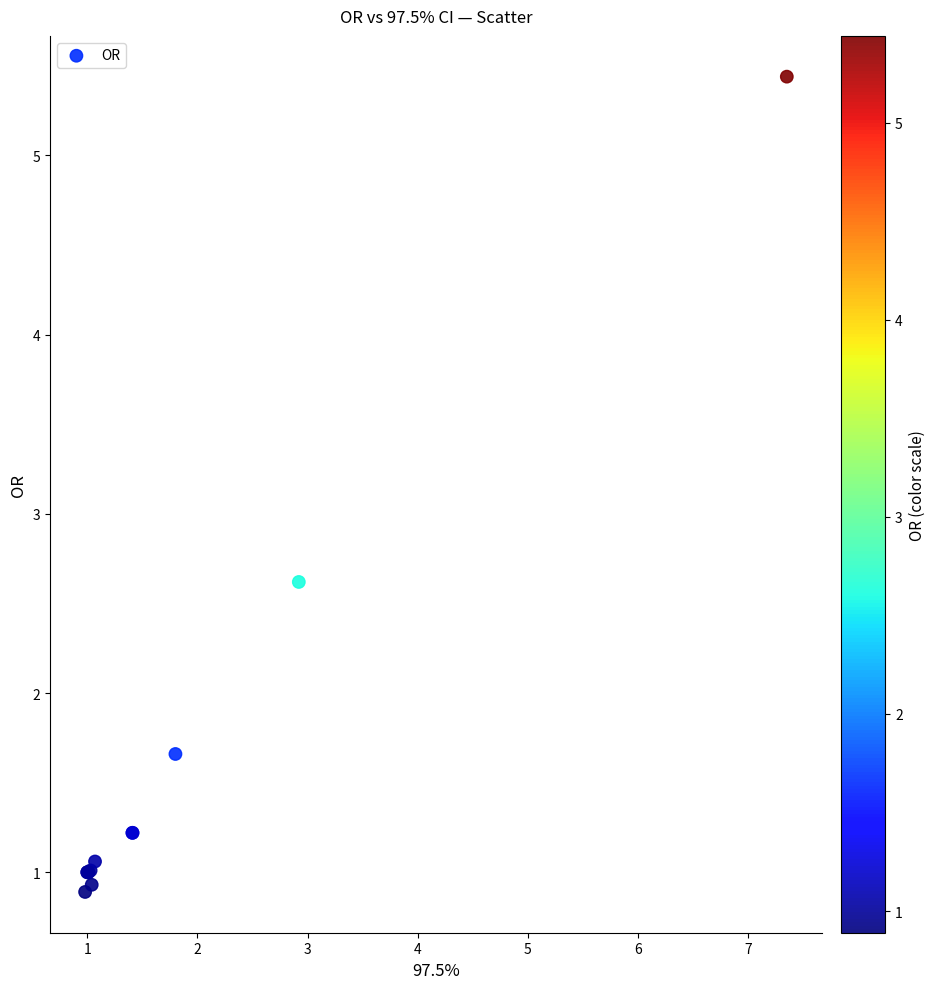

What Y value in the scatter plot is closest to 3?

2.6